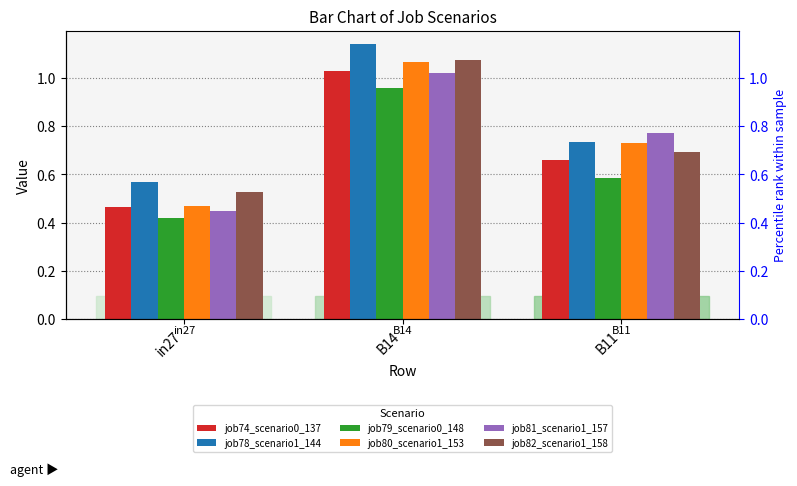

Reading right to left, list all the values displayed in this chart.

job74_scenario0_137: 0.7	1.0	0.5
job78_scenario1_144: 0.7	1.1	0.6
job79_scenario0_148: 0.6	1.0	0.4
job80_scenario1_153: 0.7	1.1	0.5
job81_scenario1_157: 0.8	1.0	0.4
job82_scenario1_158: 0.7	1.1	0.5